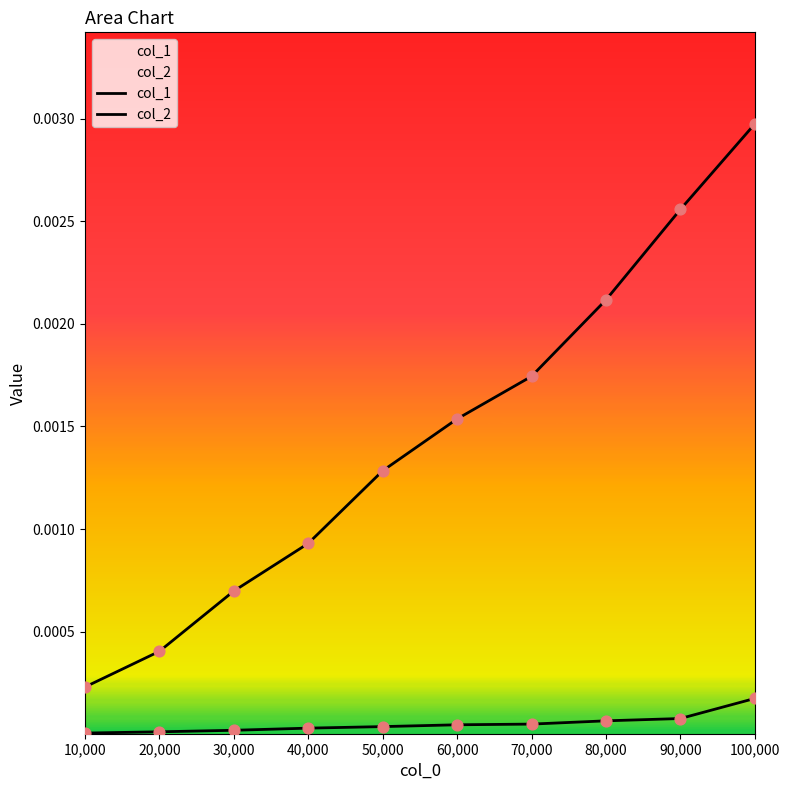

At which category is the sum across all series the highest?

100,000